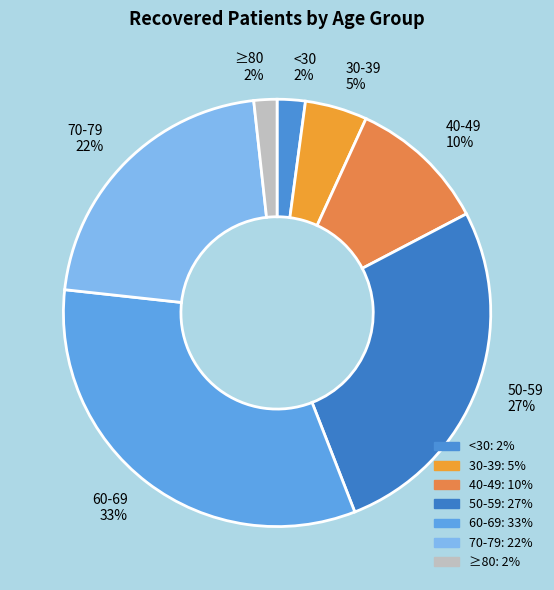

What is the ratio of the value at 50-59 27% to the value at 60-69 33%?

0.8